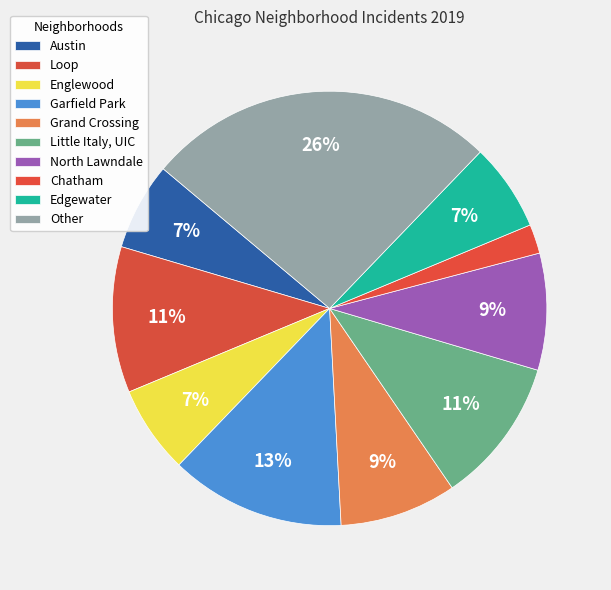

What is the smallest slice in the pie chart?

Chatham